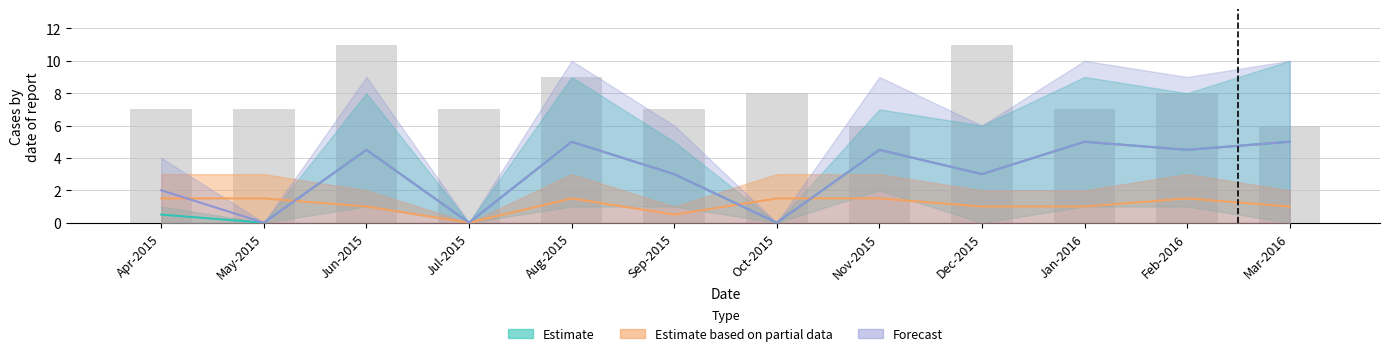

The value of Partial_high at Aug-2015 is 1.5. True or false?

True